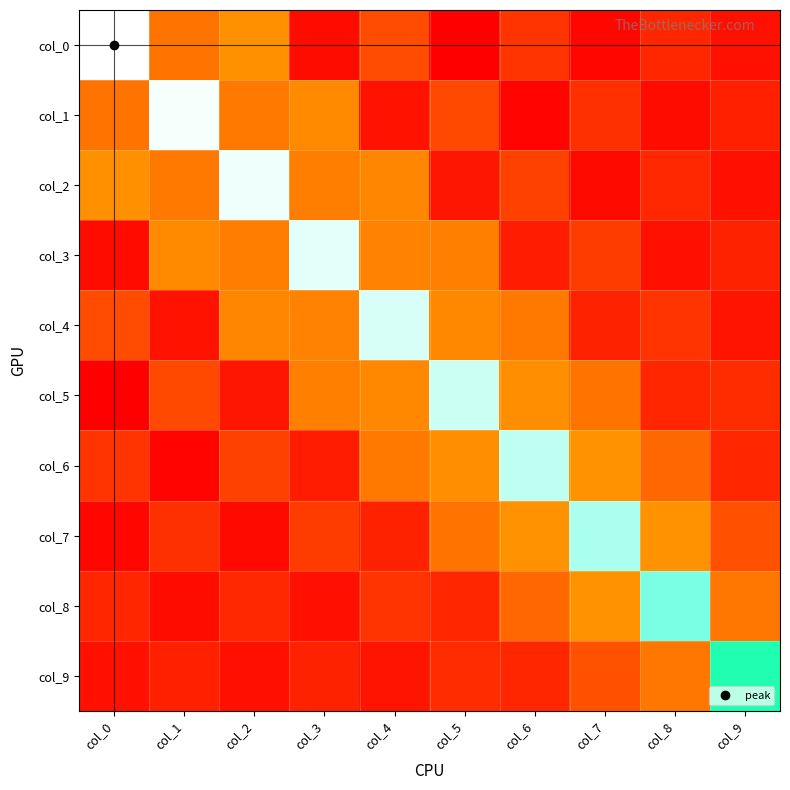

Which category has the highest value across all series?

col_0